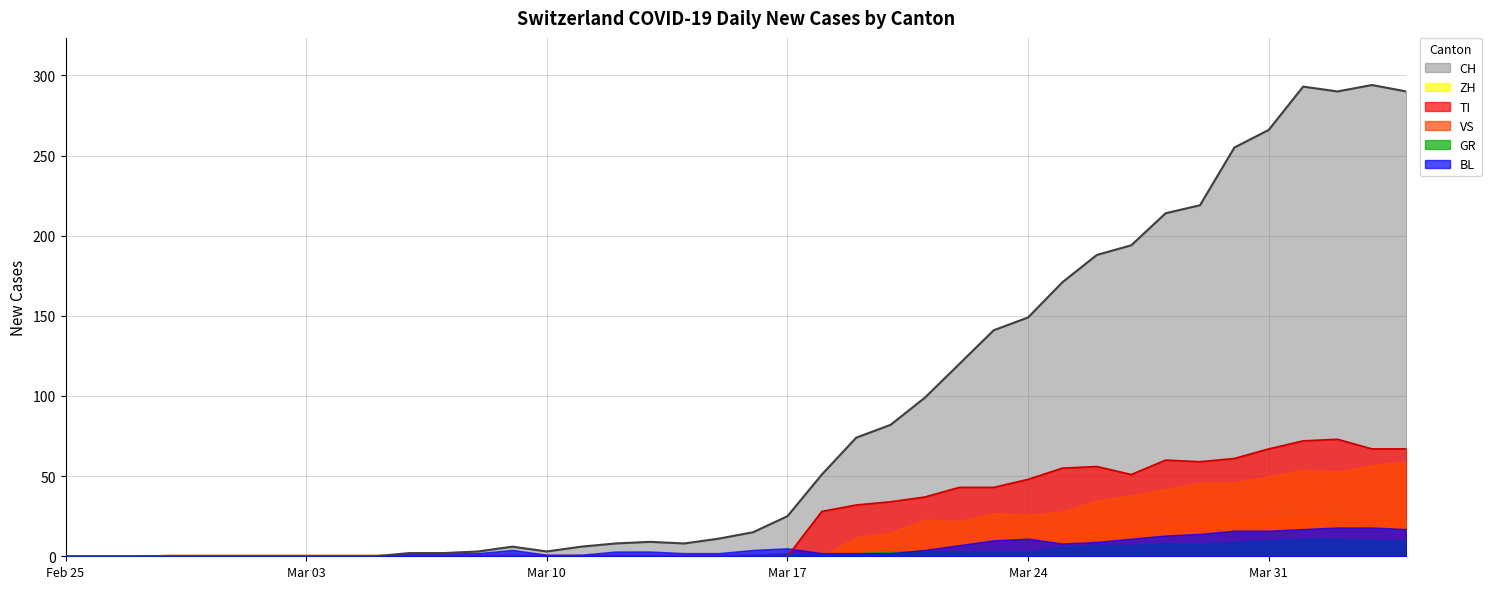

At which label is BL closest to 9?

2020-03-26